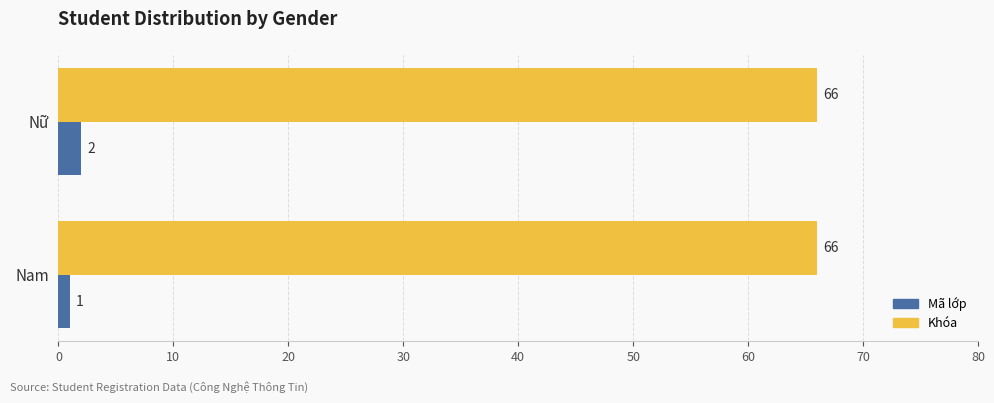

What is the sum of all Mã lớp values?

3